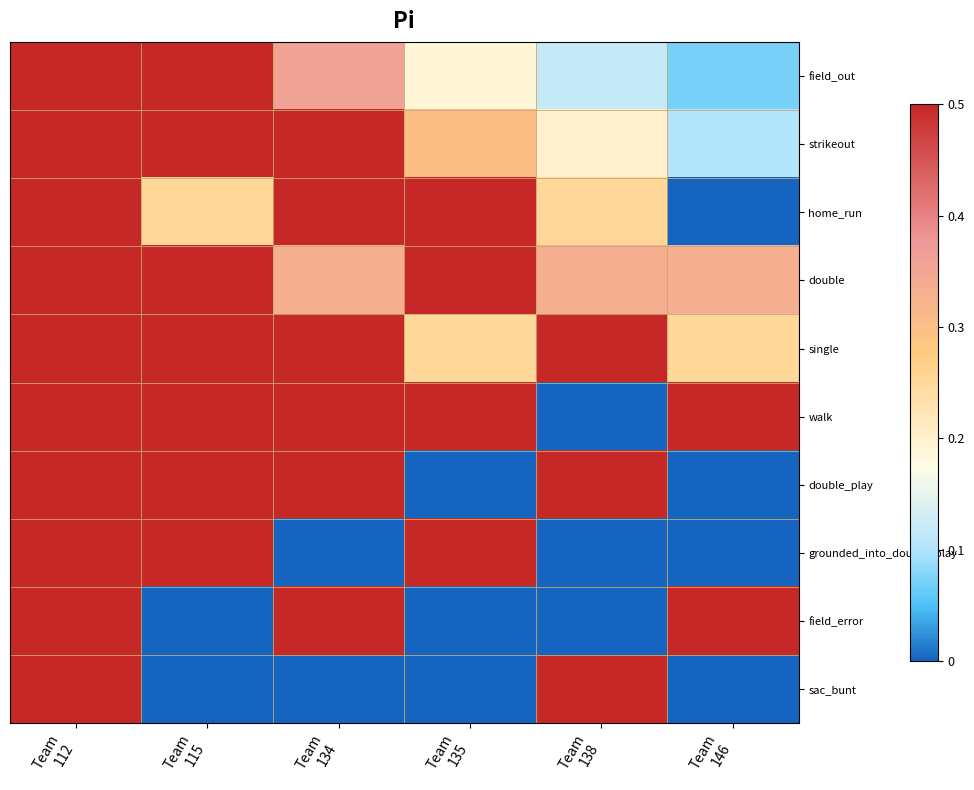

What is the spread (max minus min) of values at Team
135?

1.0